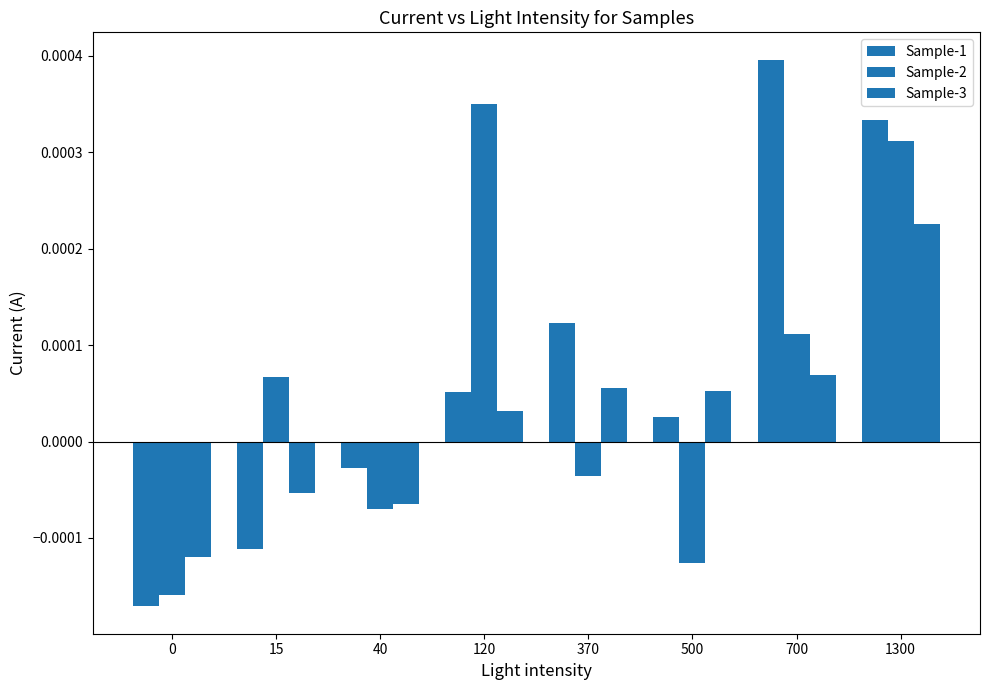

Between 15 and 40, which series saw the biggest shift?

Sample-2